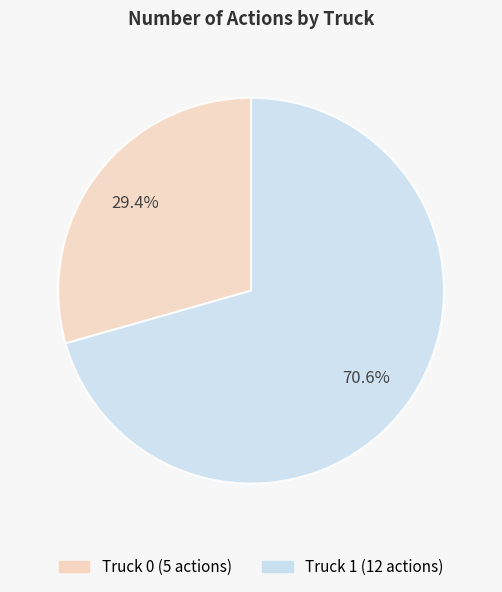

Approximately how many times larger is the value at Truck 0 compared to Truck 1?

0.4